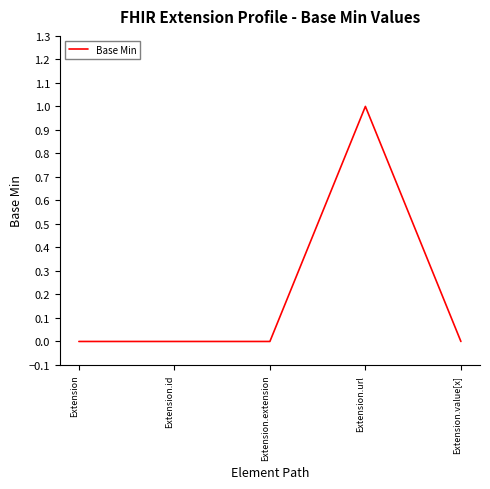

True or false: the data shows 1 at Extension.

False